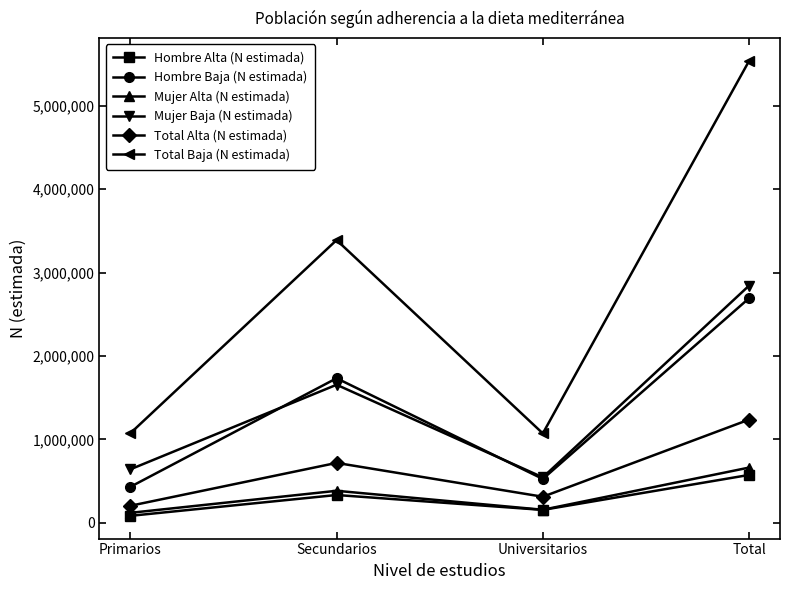

What is the label of the 2nd point from the right?

Universitarios